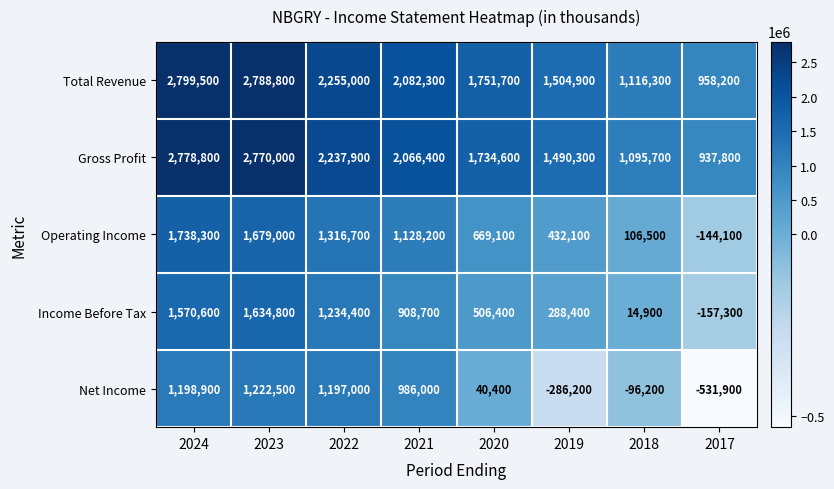

Read the Operating Income value at 2023.

1679000